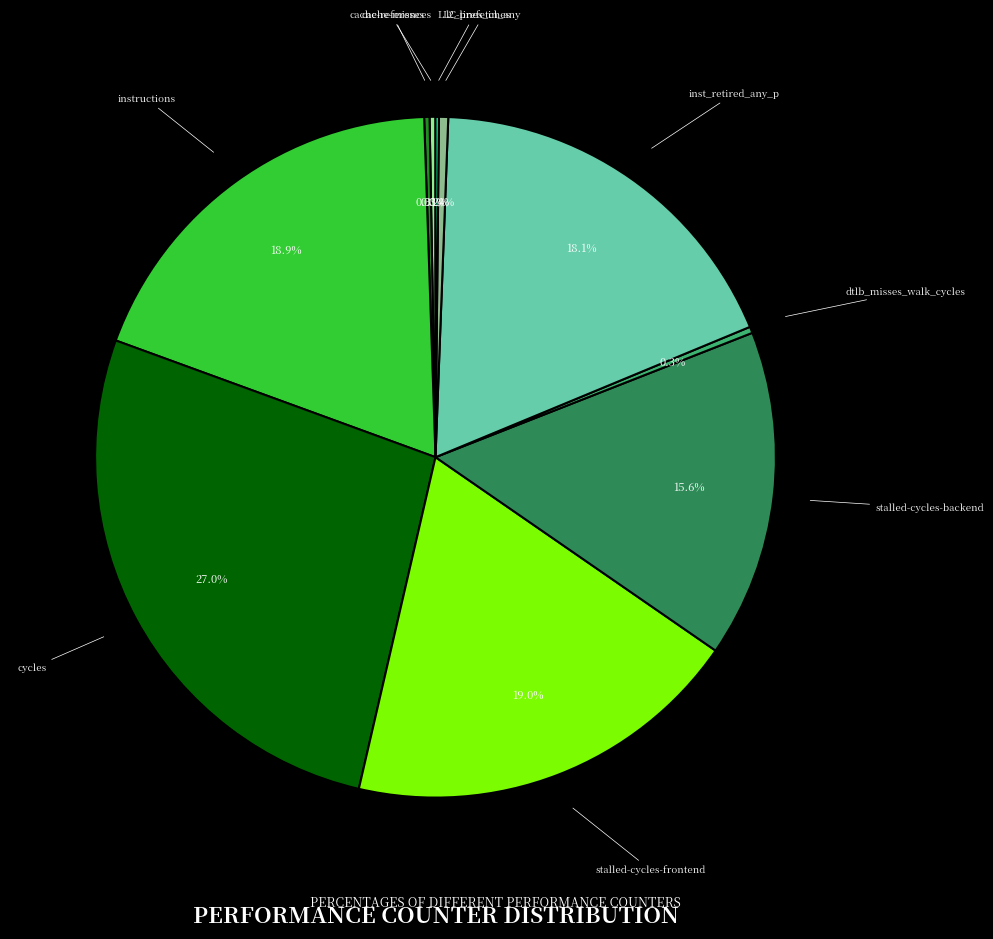

Is there any slice that represents more than half of the pie?

No